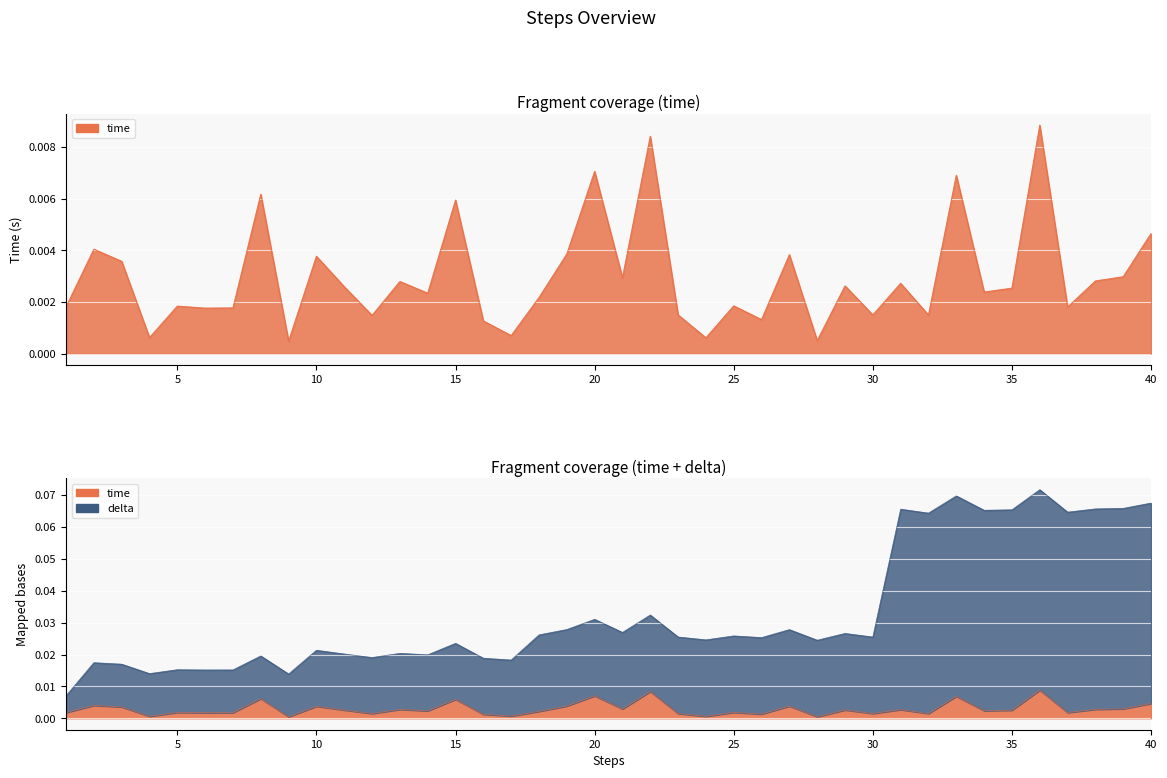

How many lines are shown in the chart?

2